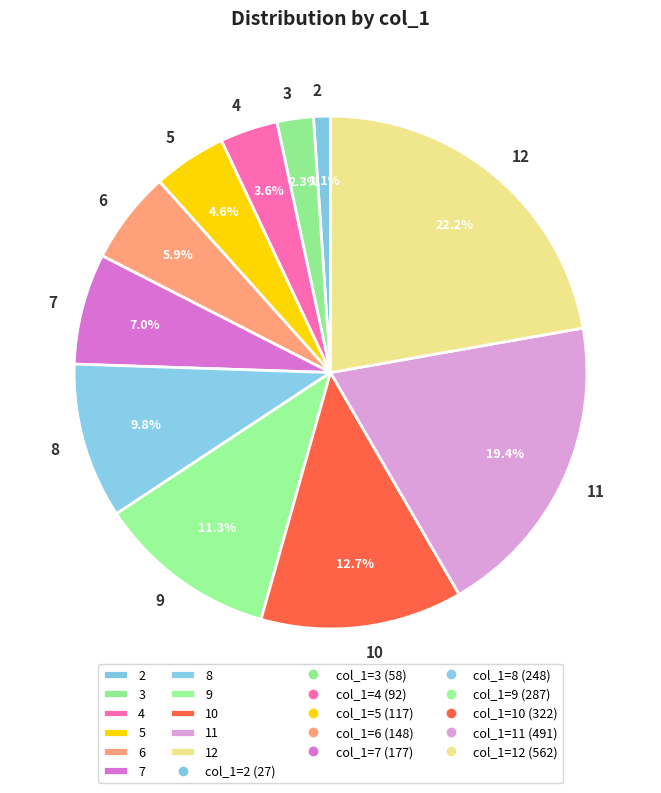

Rank the categories by value from highest to lowest.

12, 11, 10, 9, 8, 7, 6, 5, 4, 3, 2